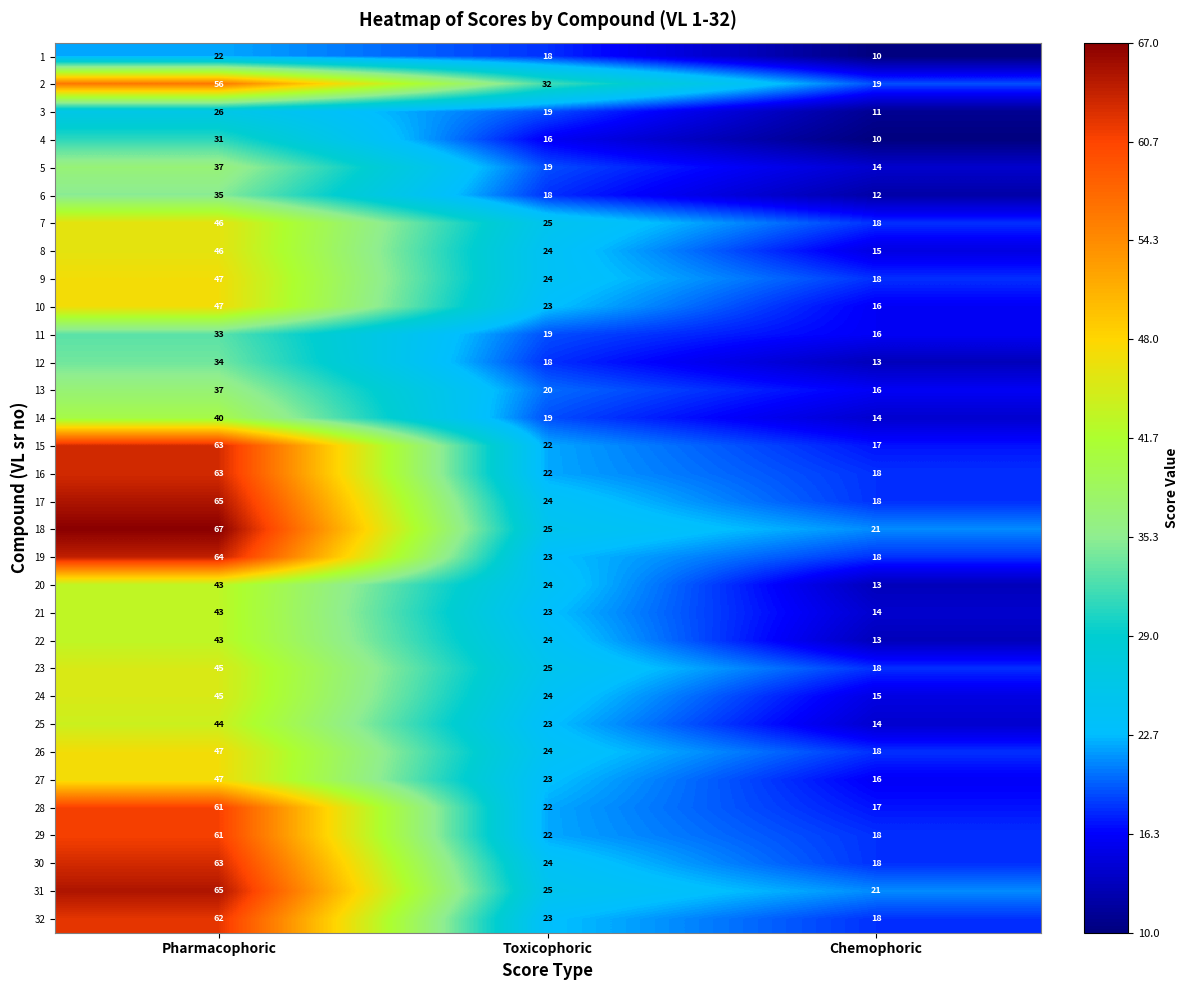

Rank the categories by 4 value from lowest to highest.

Chemophoric, Toxicophoric, Pharmacophoric